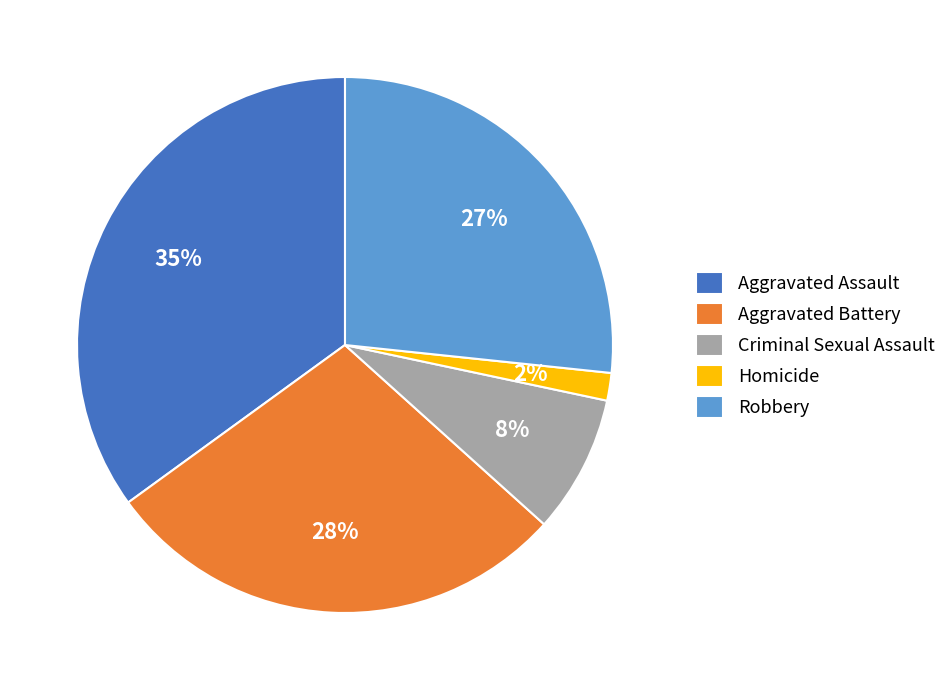

Is it true that Aggravated Battery is 15% of the pie?

False